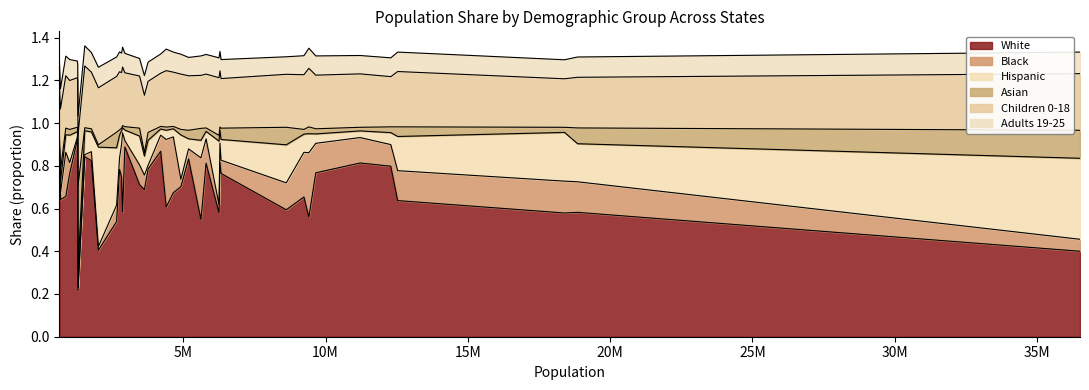

At which category is the sum across all series the highest?

Idaho